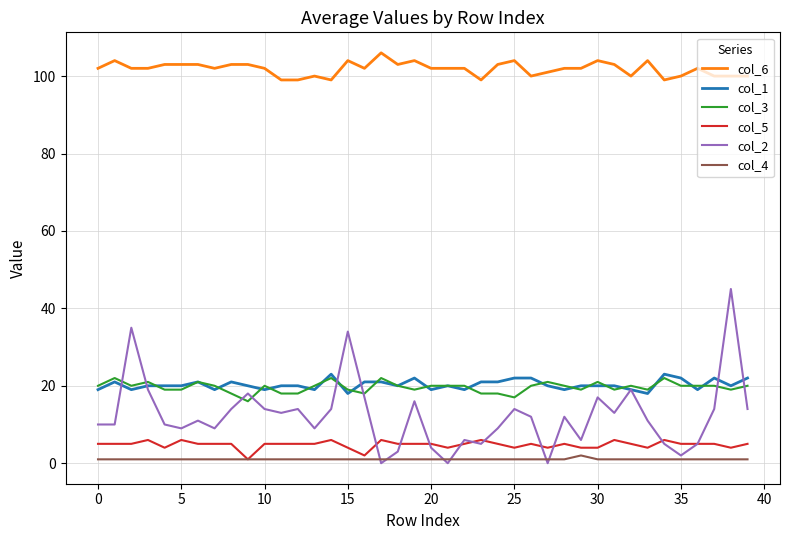

What is the greatest value displayed?

106